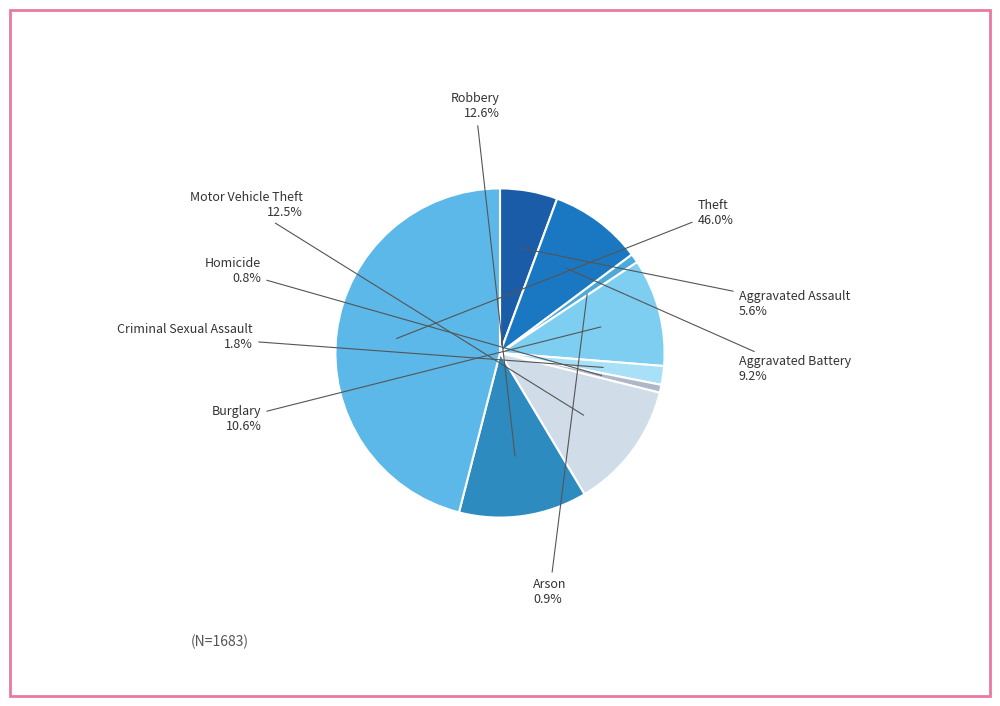

To the nearest percent, what is the average slice percentage?

11%